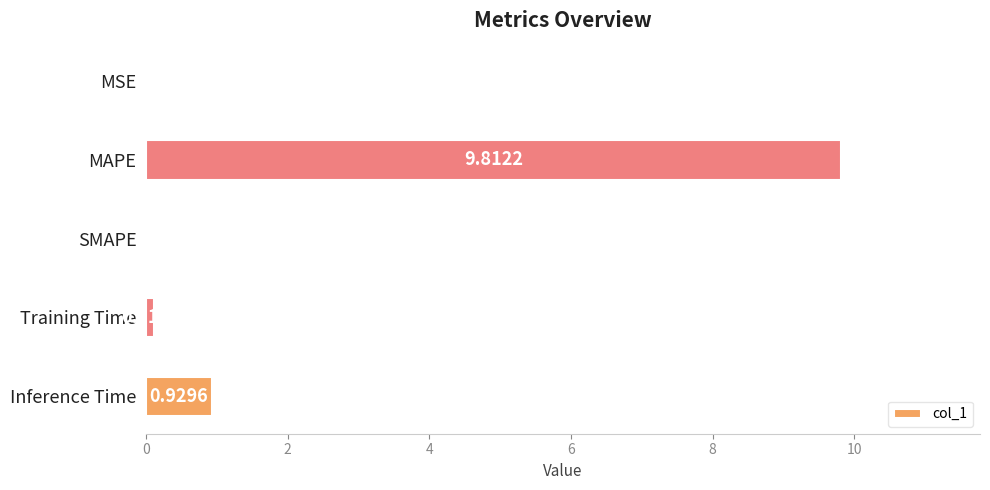

What is the change in value from MSE to MAPE?

+9.8